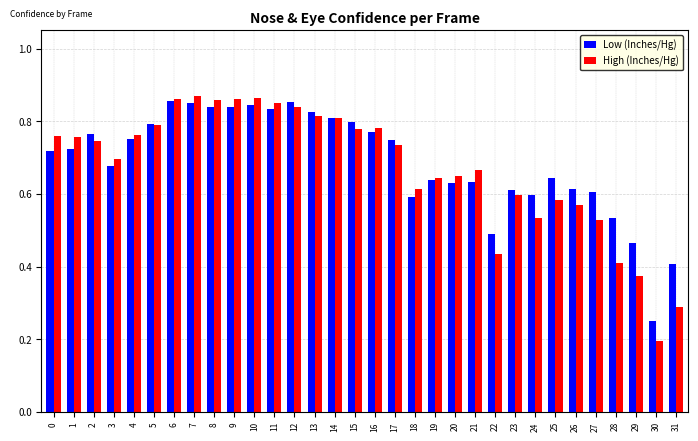

How many bars are there in each group?

2